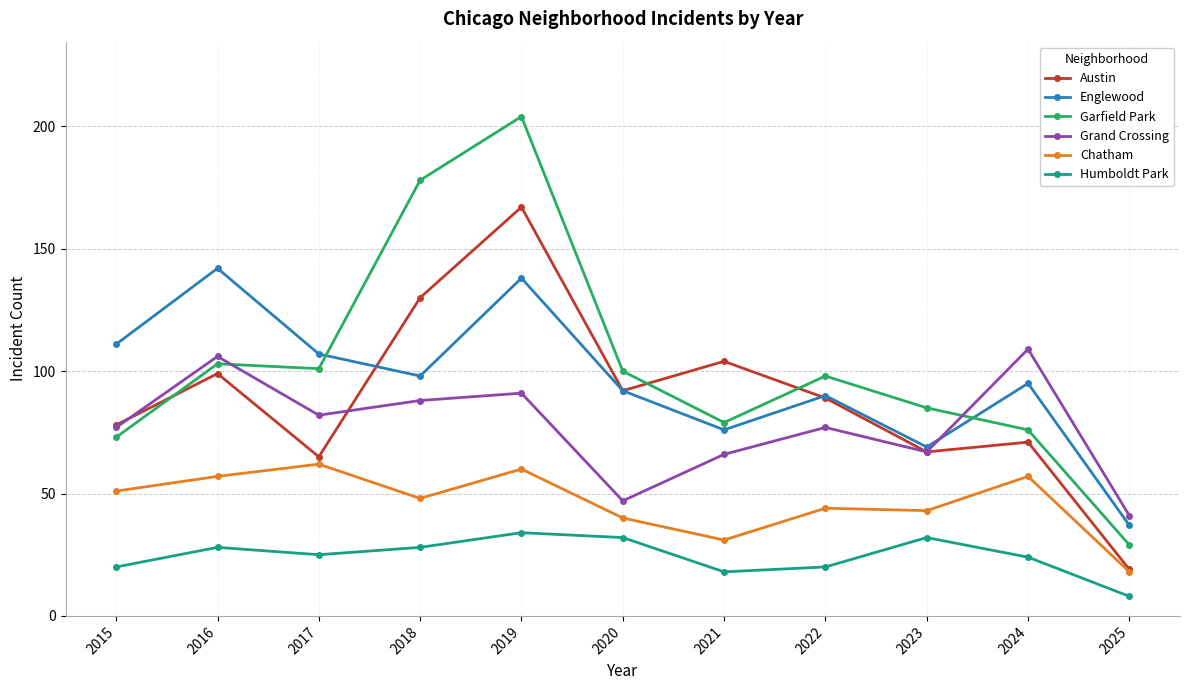

The Grand Crossing series shows 124 at 2015. True or false?

False